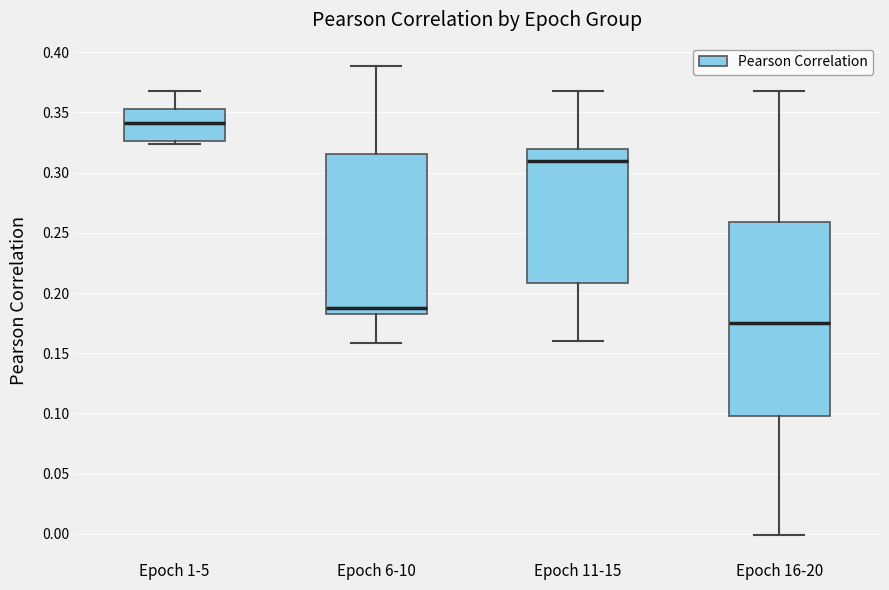

Which box is the tallest, from its lower edge to its upper edge?

Epoch 16-20